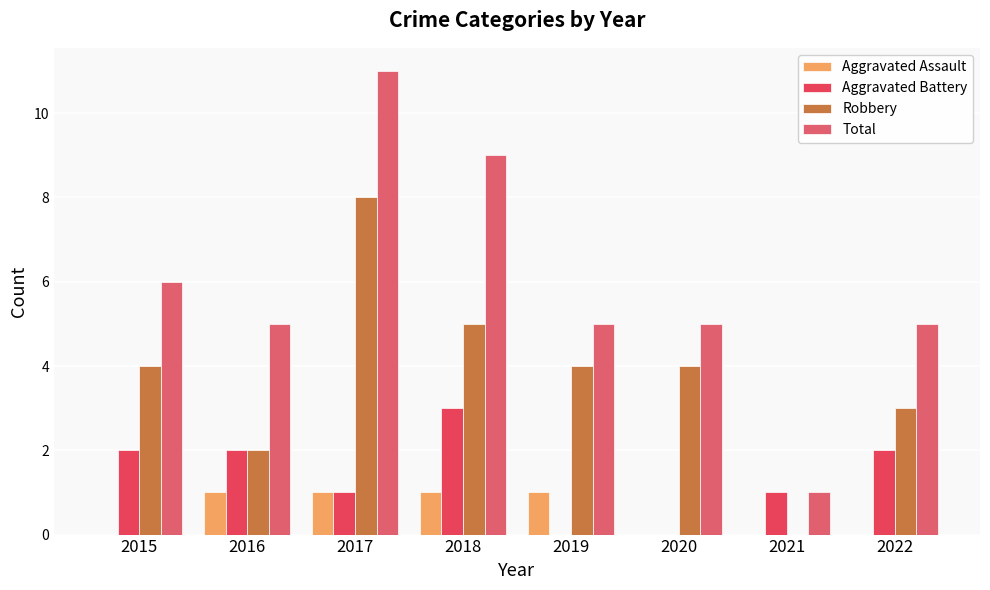

How many series are shown in this chart?

4